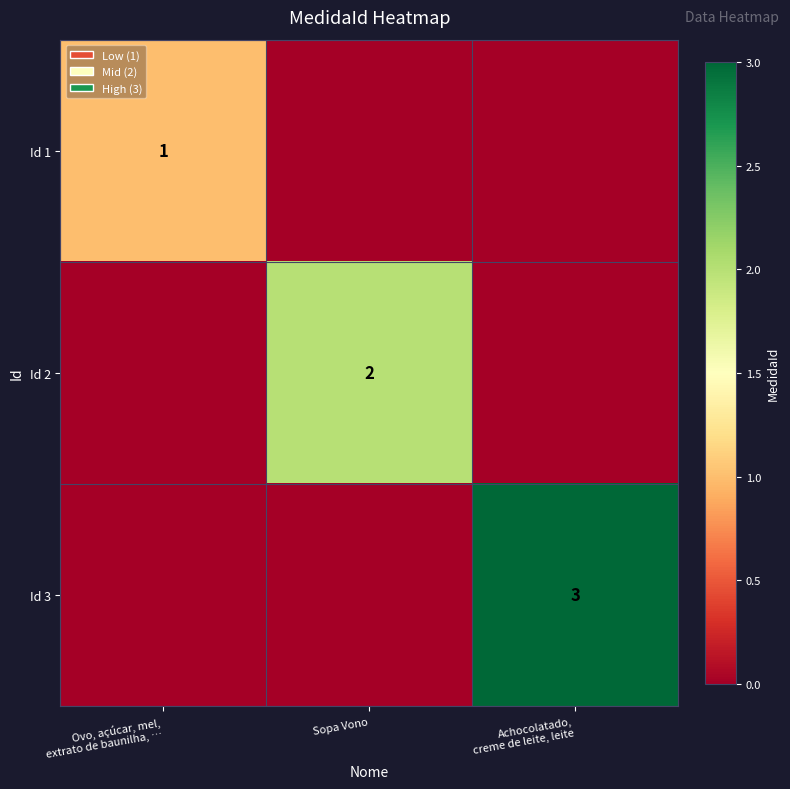

True or false: Id 2 has a value of 2 at Sopa Vono.

True